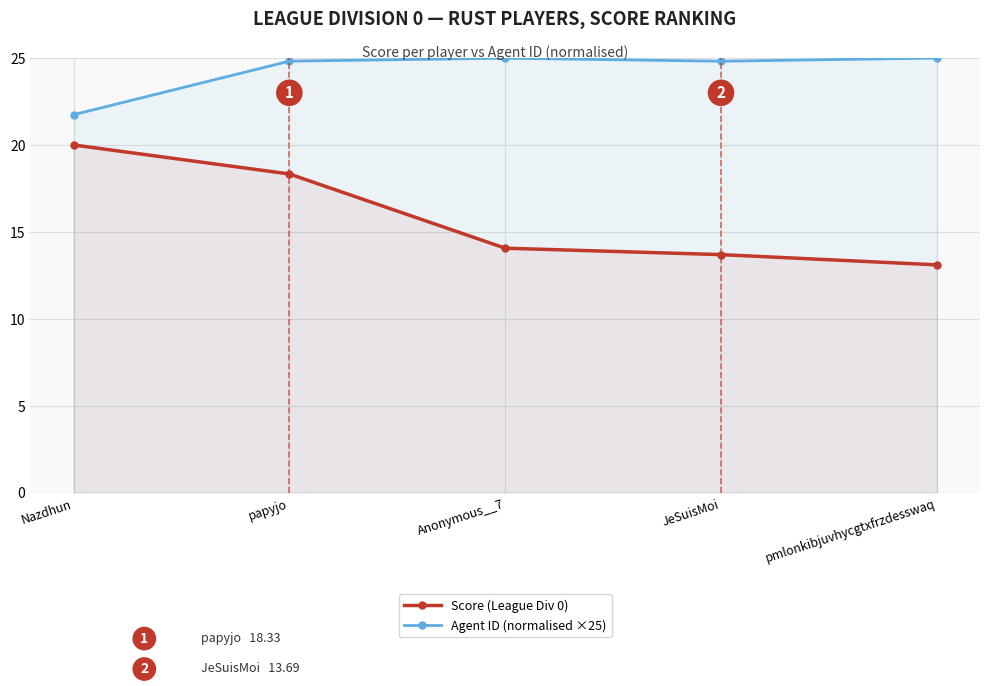

How many distinct data groups are displayed?

2